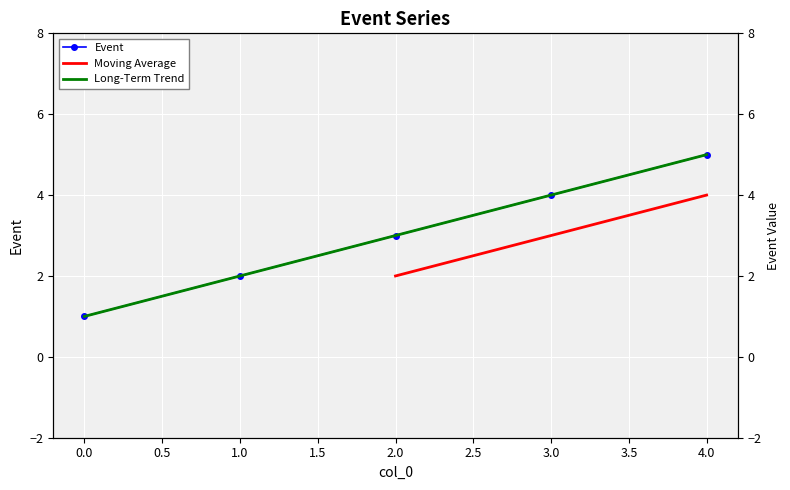

What value does the data have at 3?

4